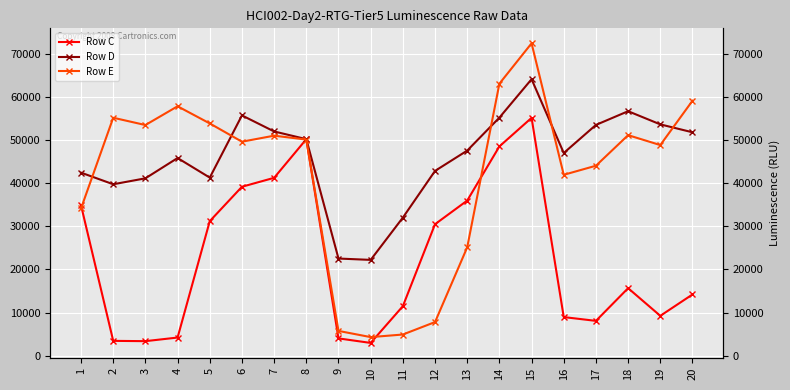

Reading left to right, what are all the values shown in this chart?

Row C: 34829	3449	3380	4217	31180	39147	41217	50163	4019	2972	11482	30472	35945	48491	55105	8956	8080	15655	9249	14197
Row D: 42412	39723	41099	45803	41265	55674	51955	50173	22517	22205	31996	42817	47524	55161	64059	46965	53470	56644	53597	51762
Row E: 34129	55132	53442	57788	53815	49584	50977	50076	5753	4318	4918	7803	25114	63024	72373	41915	44017	51096	48802	59073